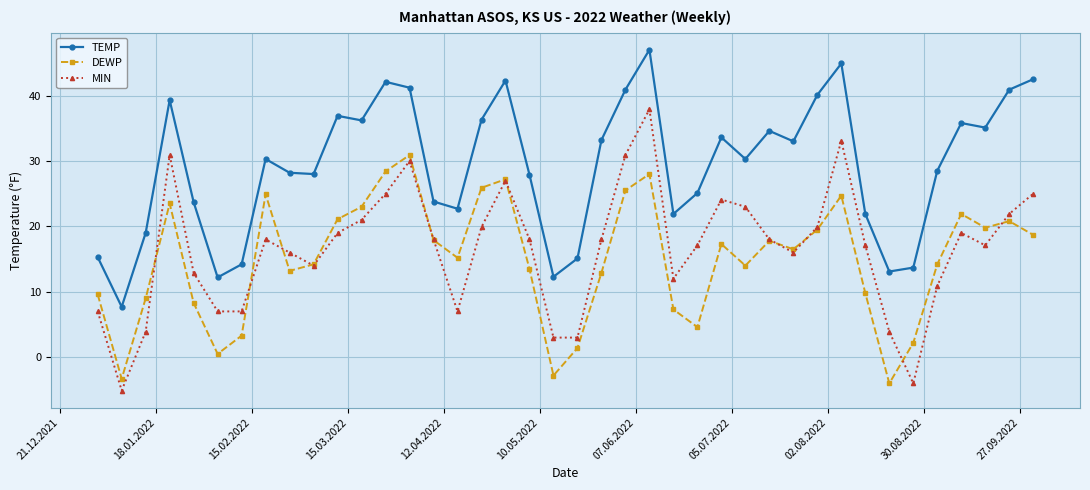

Rank the series by their maximum value, from lowest to highest.

DEWP, MIN, TEMP